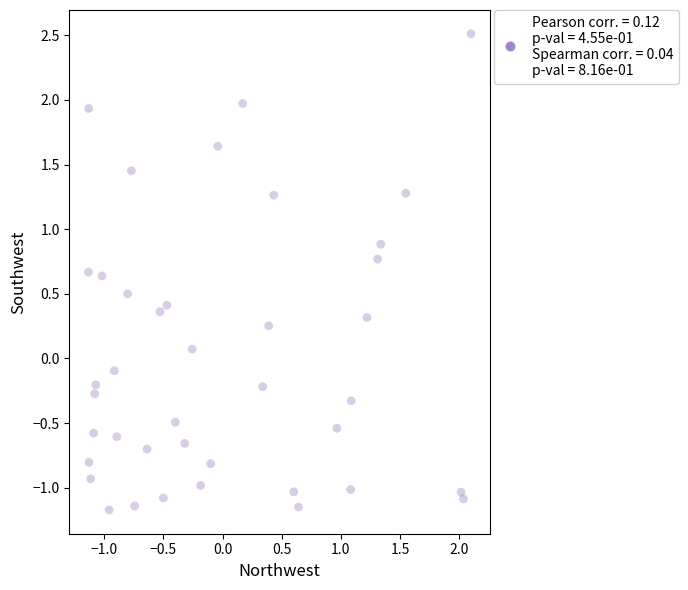

What is the range of Y values (max minus min)?

3.7